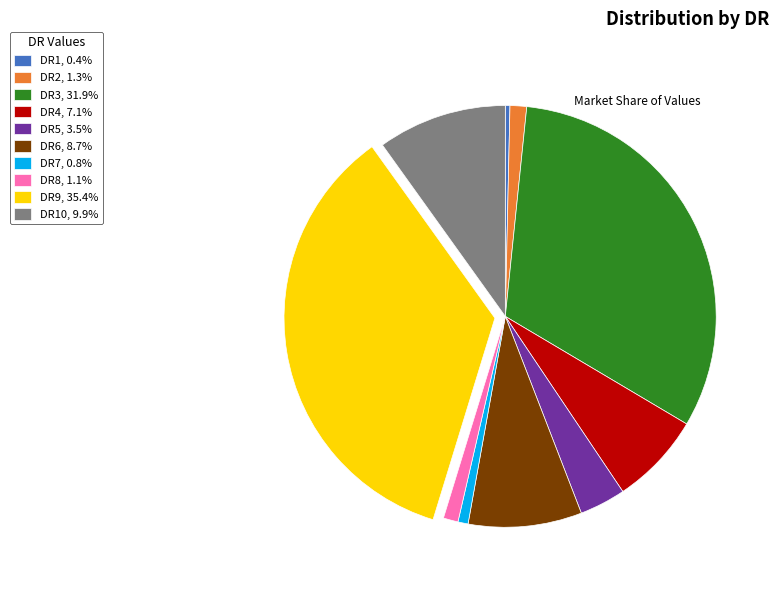

What is the ratio of the value at DR4, 7.1% to the value at DR5, 3.5%?

2.0